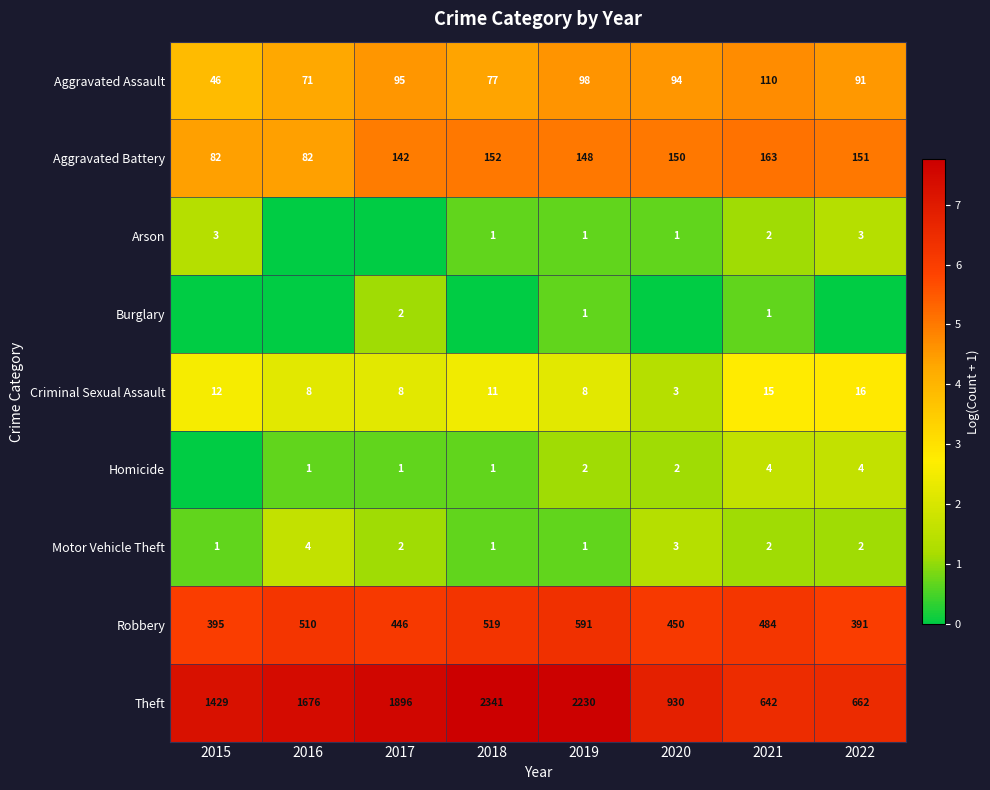

How many Motor Vehicle Theft values are between 1 and 3?

7